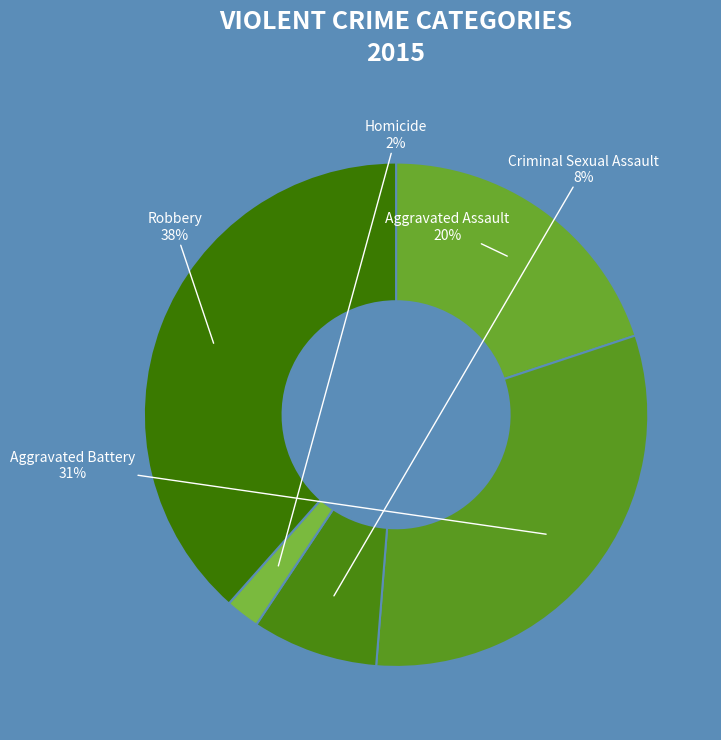

Between Aggravated Assault and Homicide, which is larger?

Aggravated Assault